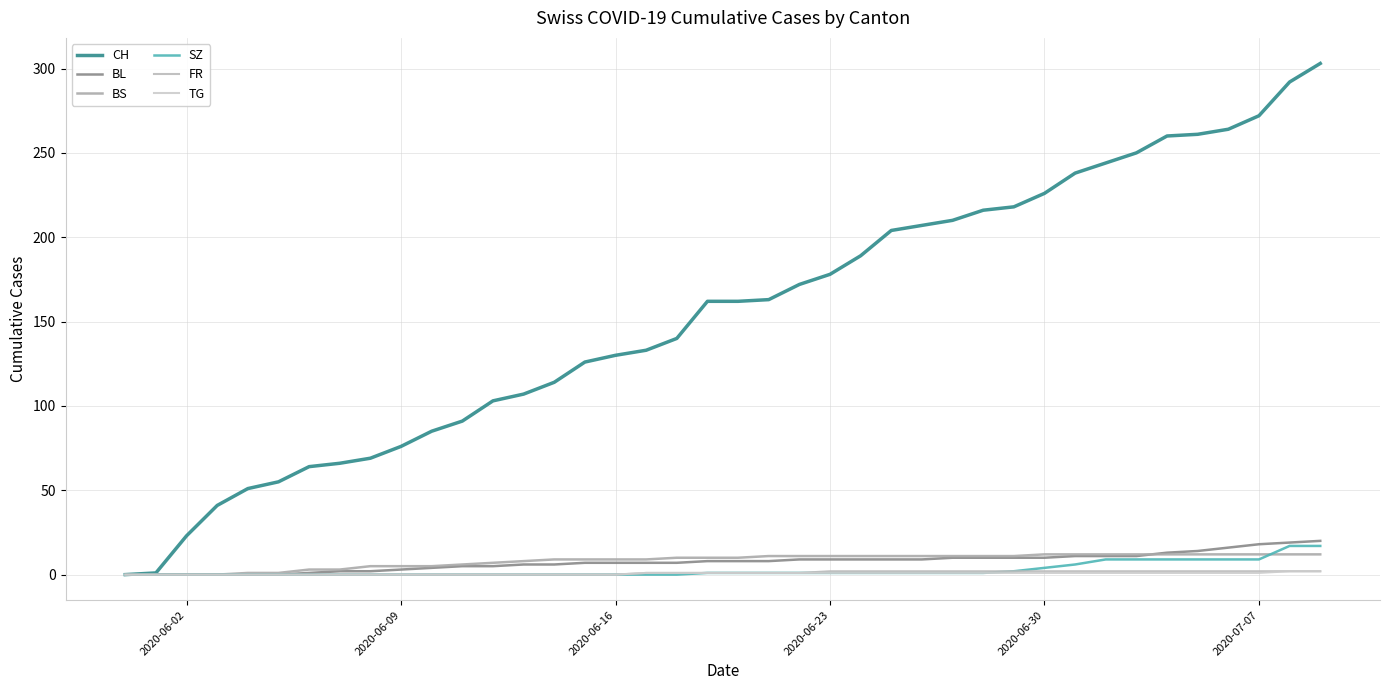

What is the difference between the maximum and minimum values in the TG series?

2